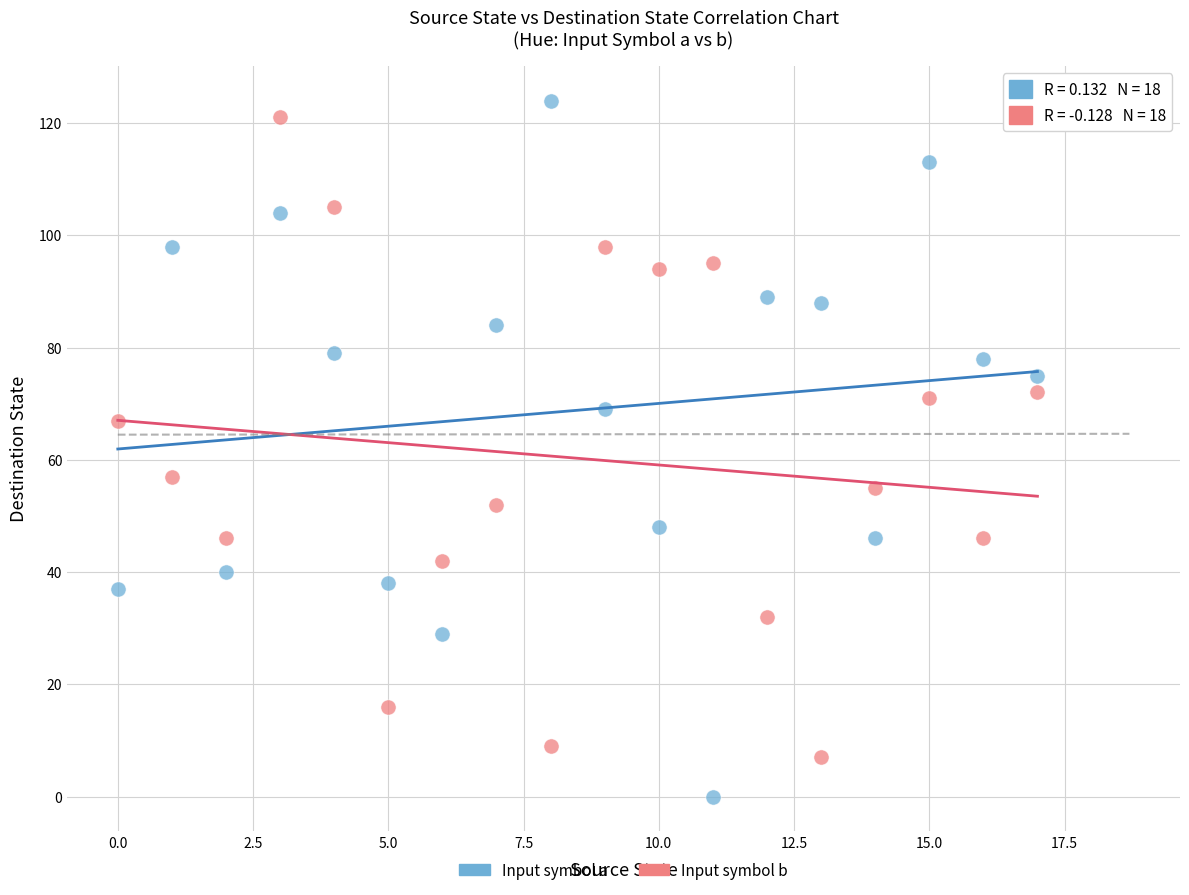

What are all the series names shown in the legend?

Input symbol a, Input symbol b